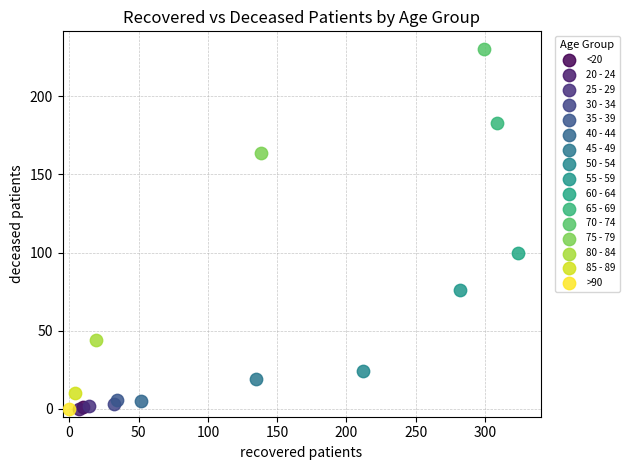

What are all the series names shown in the legend?

<20, 20 - 24, 25 - 29, 30 - 34, 35 - 39, 40 - 44, 45 - 49, 50 - 54, 55 - 59, 60 - 64, 65 - 69, 70 - 74, 75 - 79, 80 - 84, 85 - 89, >90